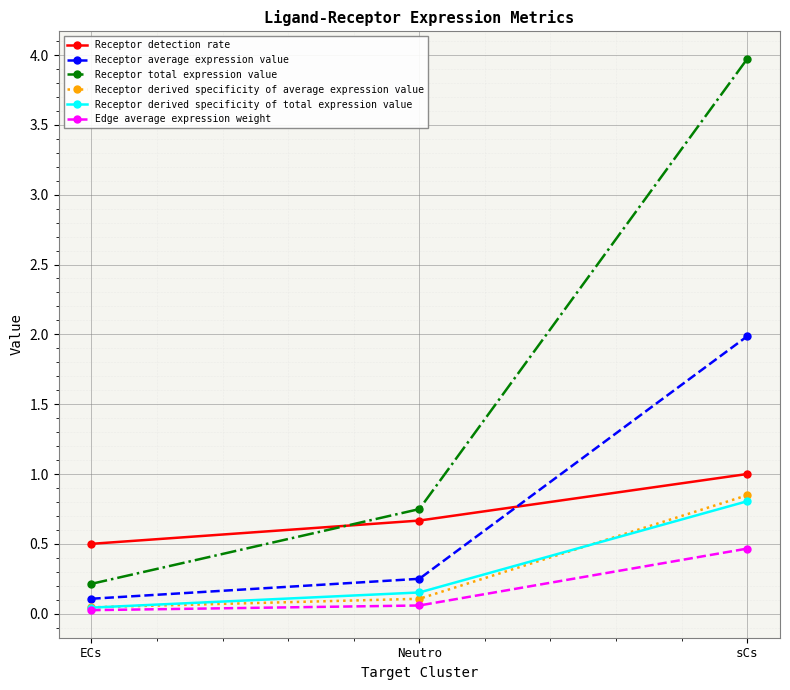

At which label is Receptor average expression value closest to 1?

Neutro